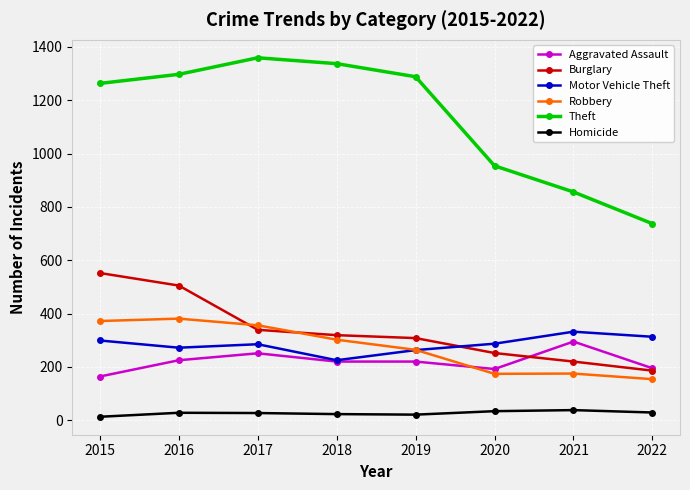

What is the difference between the maximum and second lowest values in the Homicide series?

17